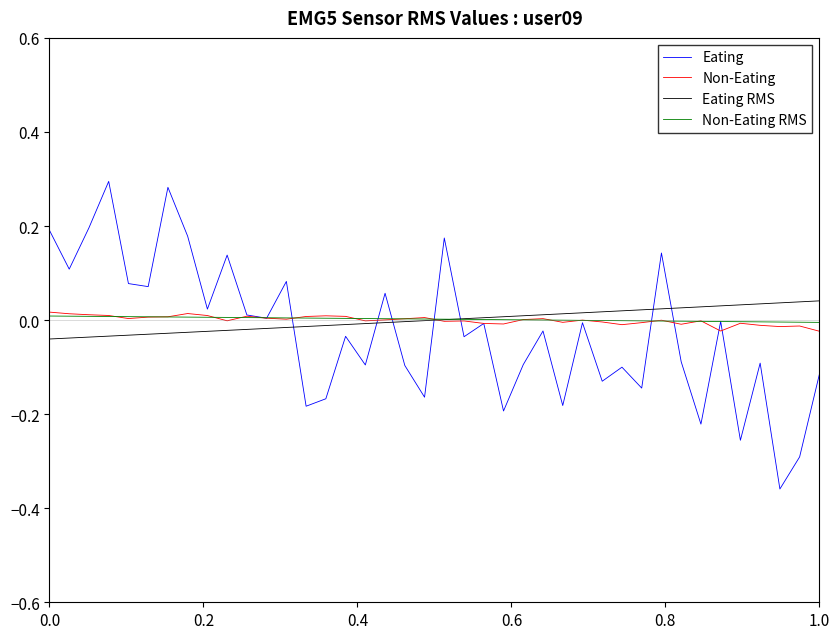

How many series are shown in this chart?

4